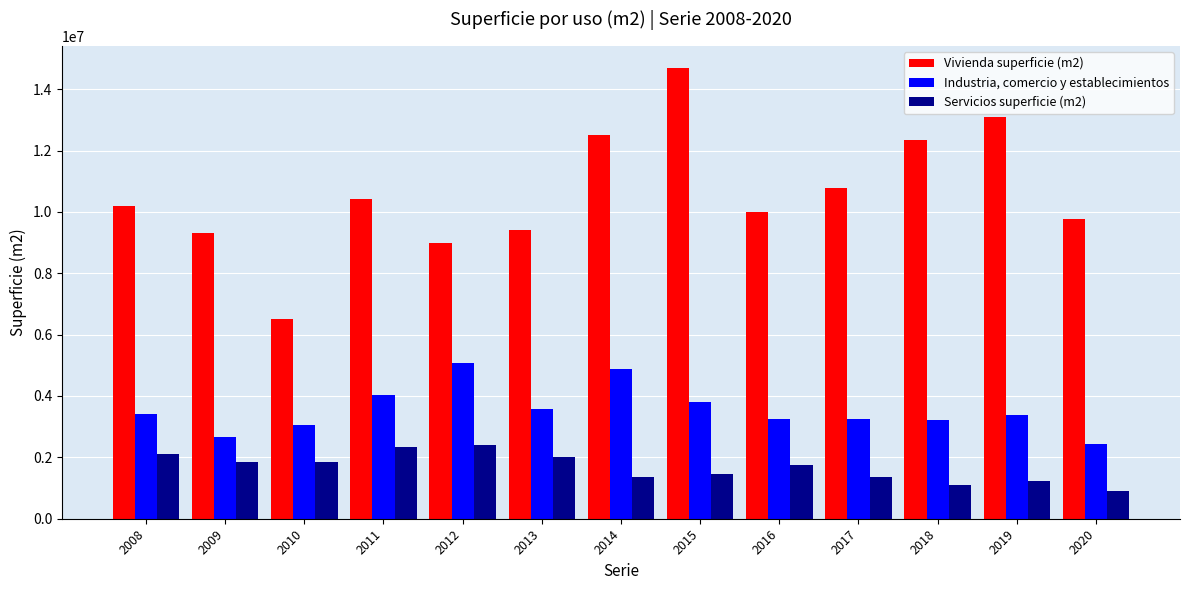

What is the greatest value displayed?

14678321